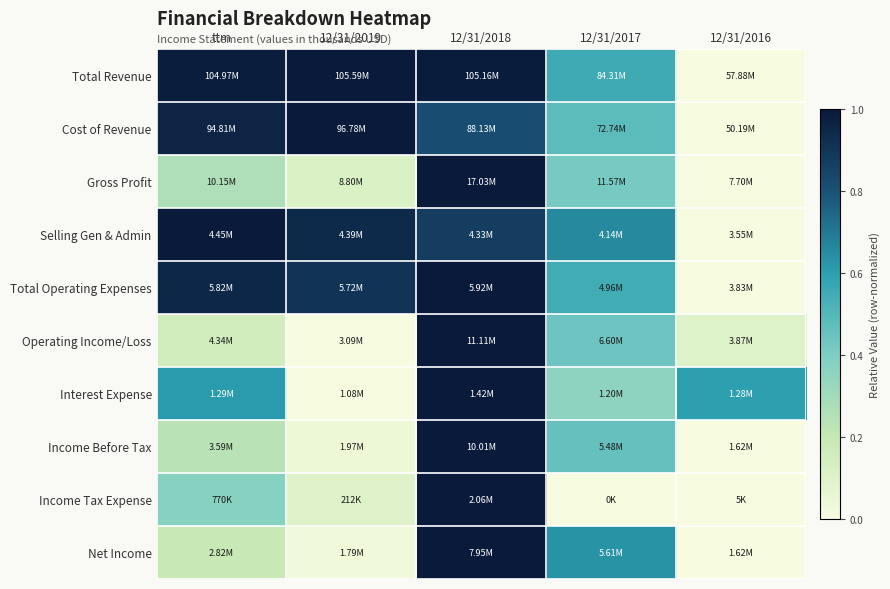

Which series has the widest spread of values?

Total Revenue